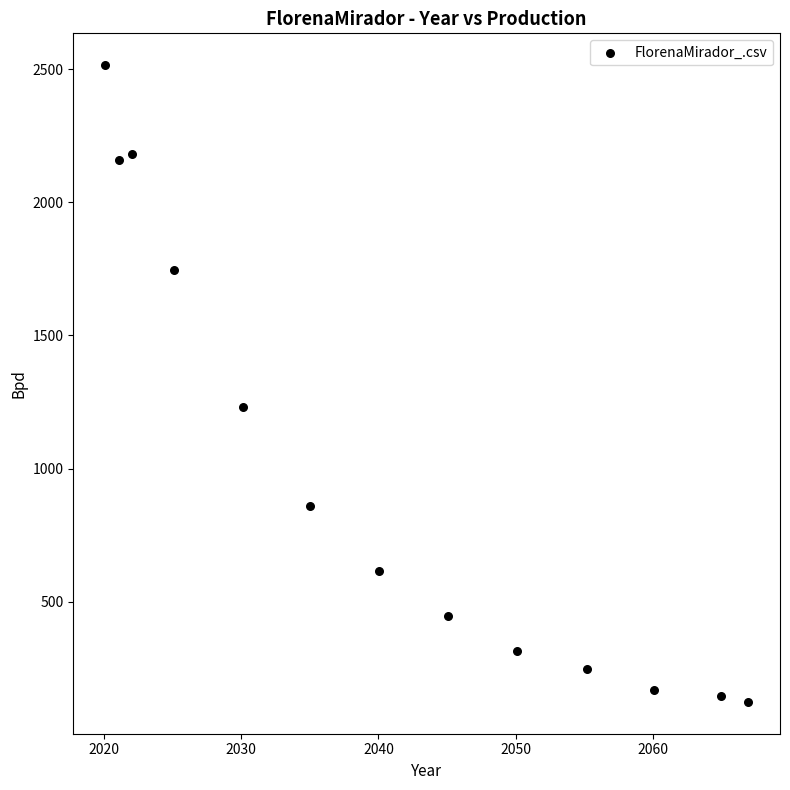

What Y value in the scatter plot is closest to 1319?

1230.0